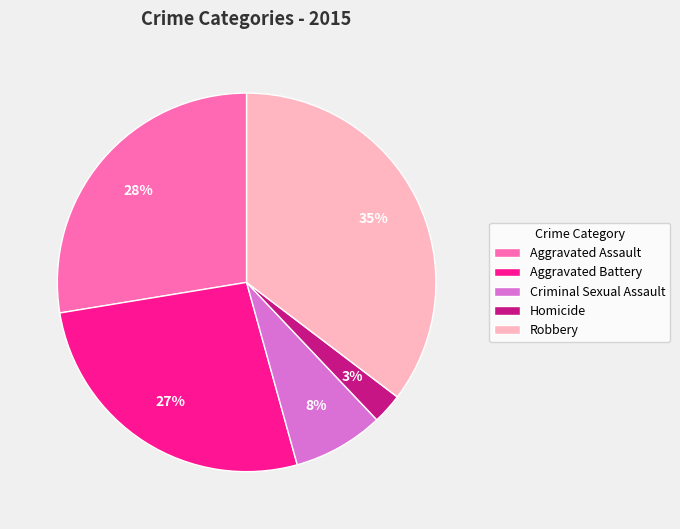

Which category has the smallest portion of the pie?

Homicide